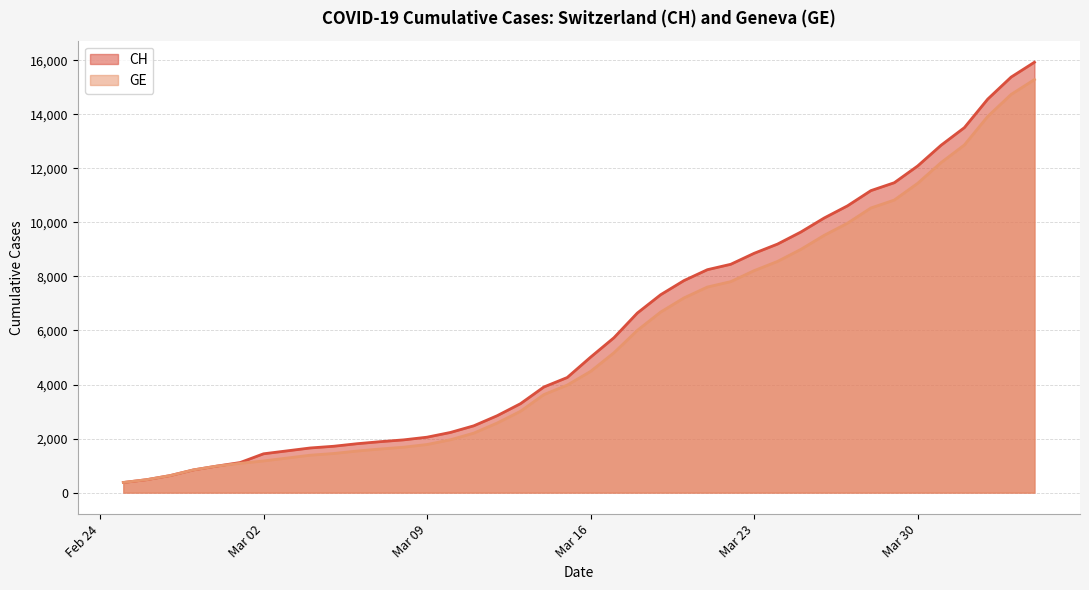

True or false: GE and CH intersect in this chart.

False